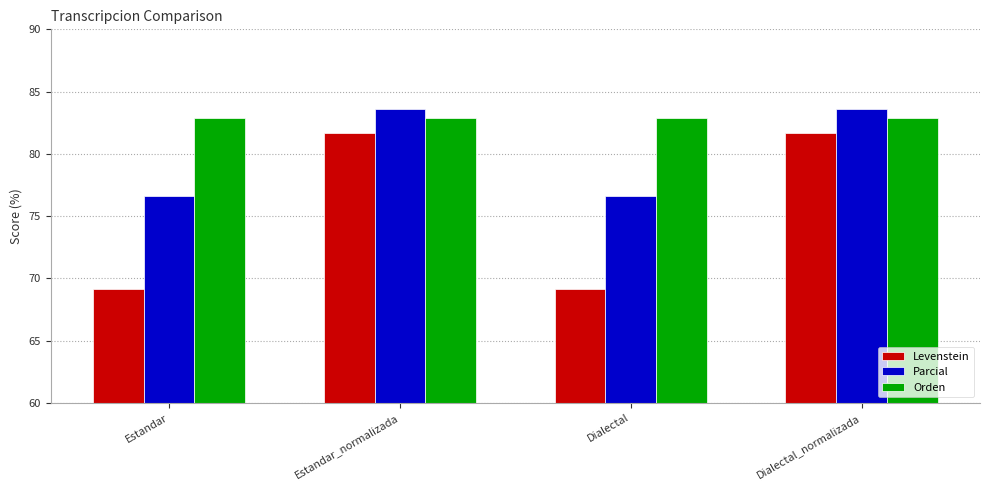

List the series in order of their overall mean, lowest first.

Levenstein, Parcial, Orden